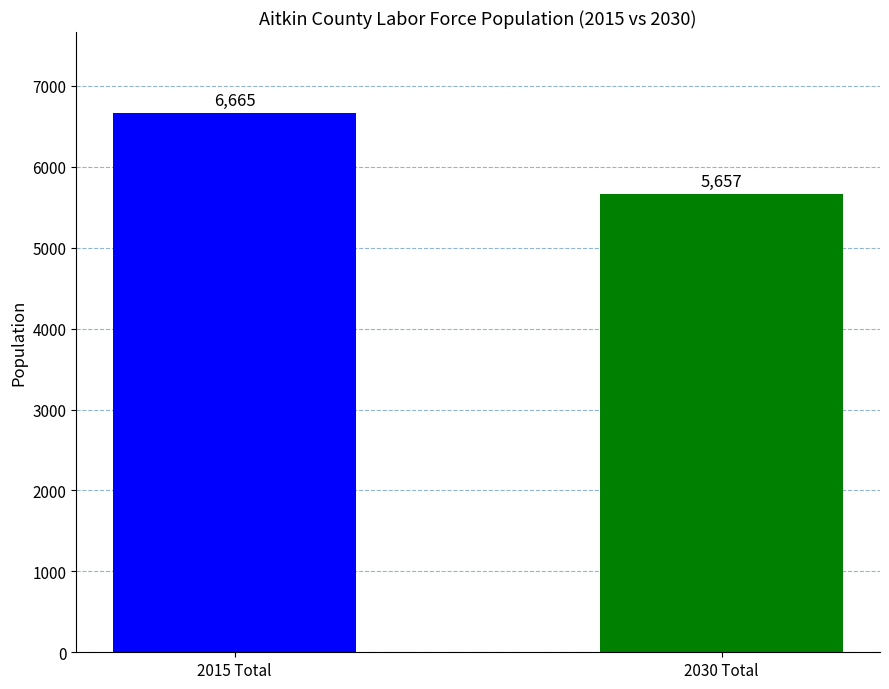

What is the label of the 2nd bar from the left?

2030 Total